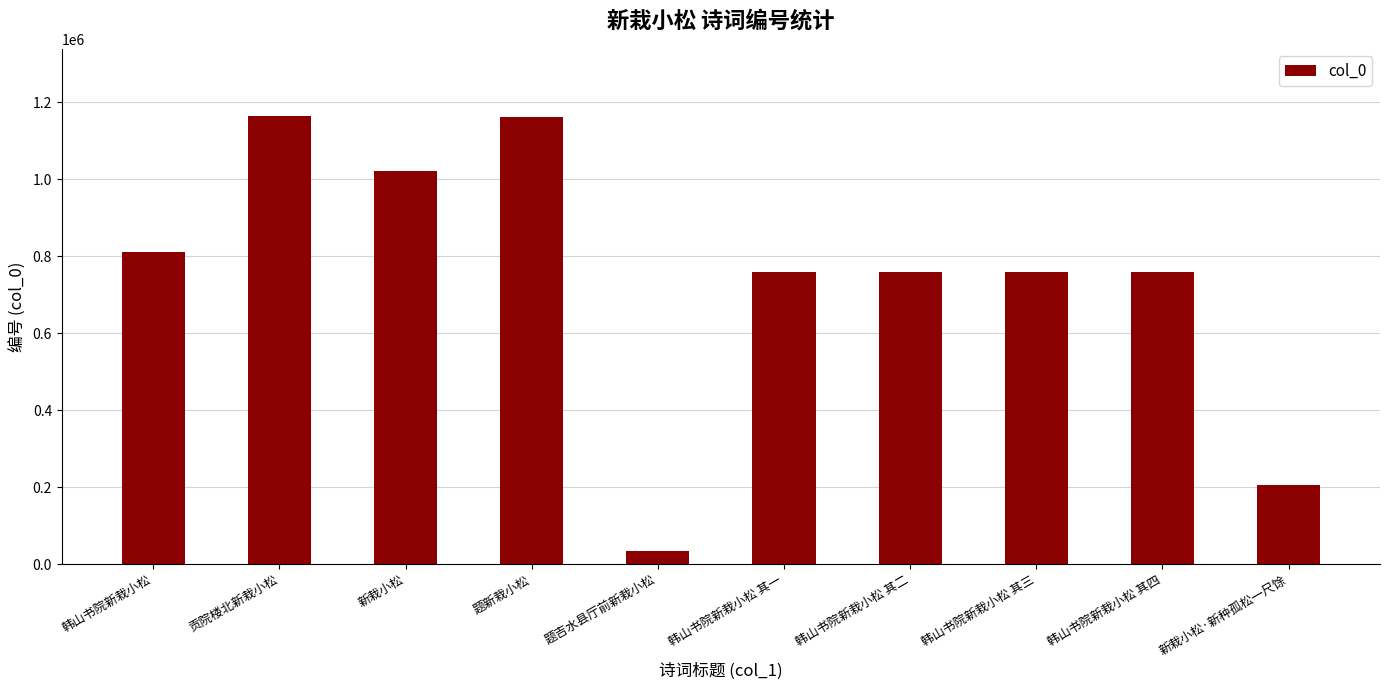

True or false: the data shows 455710 at 韩山书院新栽小松 其二.

False